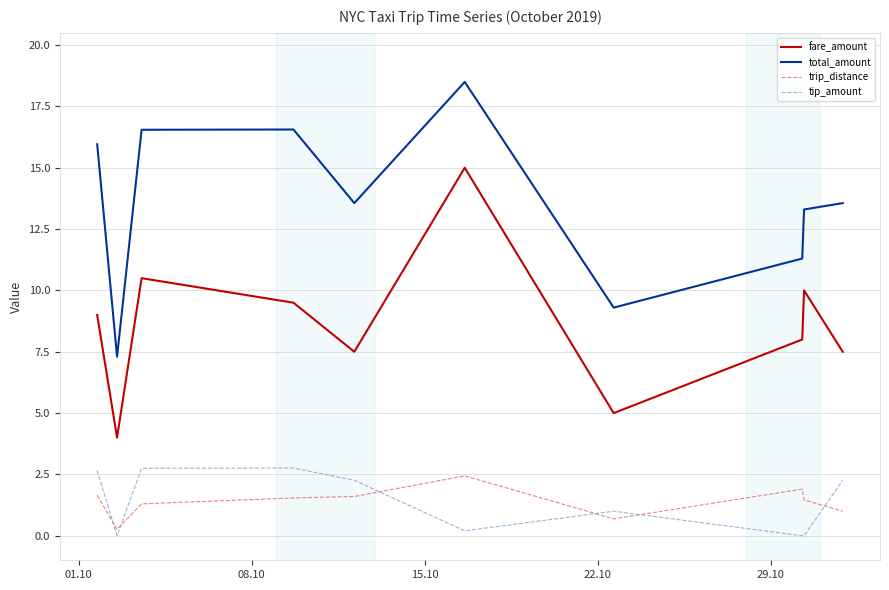

What is the greatest value displayed?

18.5